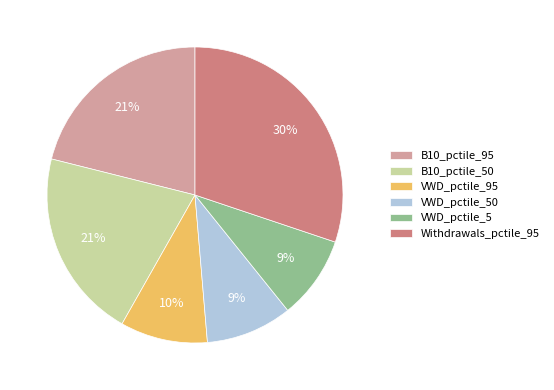

To the nearest percent, what portion does B10_pctile_95 represent?

21%